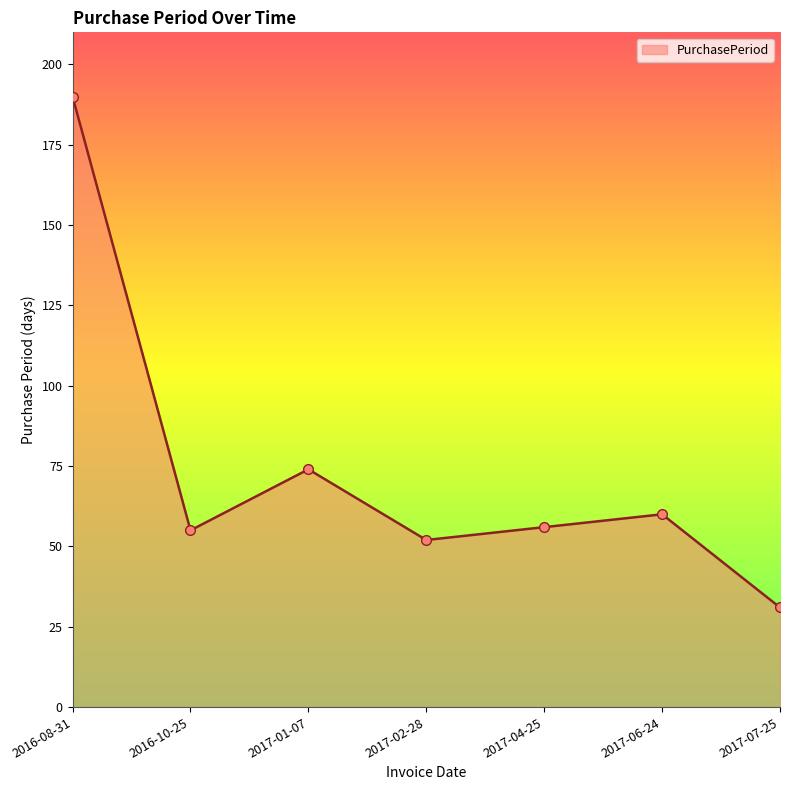

Between 2017-02-28 and 2016-10-25, which is larger?

2016-10-25